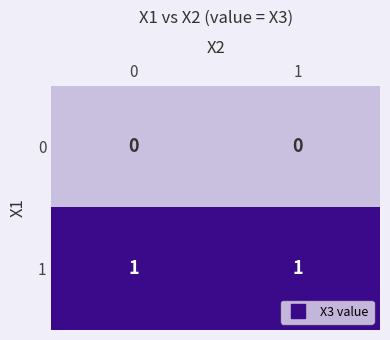

What is the total value across all series at 0?

1